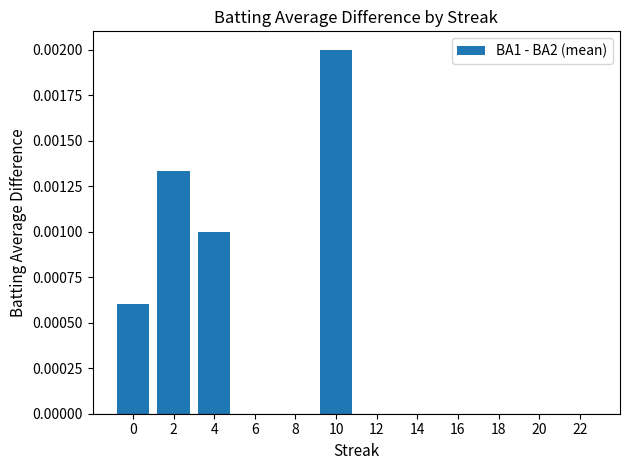

Is it true that the value at 4 is 0.0?

True